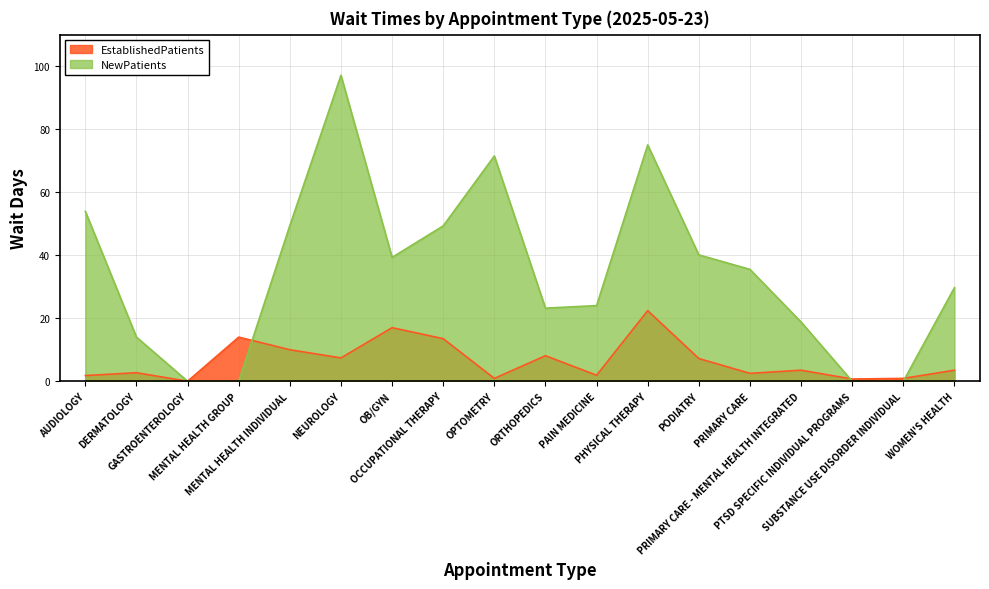

Rank the categories by NewPatients value from highest to lowest.

NEUROLOGY, PHYSICAL THERAPY, OPTOMETRY, AUDIOLOGY, MENTAL HEALTH INDIVIDUAL, OCCUPATIONAL THERAPY, PODIATRY, OB/GYN, PRIMARY CARE, WOMEN'S HEALTH, PAIN MEDICINE, ORTHOPEDICS, PRIMARY CARE - MENTAL HEALTH INTEGRATED, DERMATOLOGY, GASTROENTEROLOGY, MENTAL HEALTH GROUP, PTSD SPECIFIC INDIVIDUAL PROGRAMS, SUBSTANCE USE DISORDER INDIVIDUAL